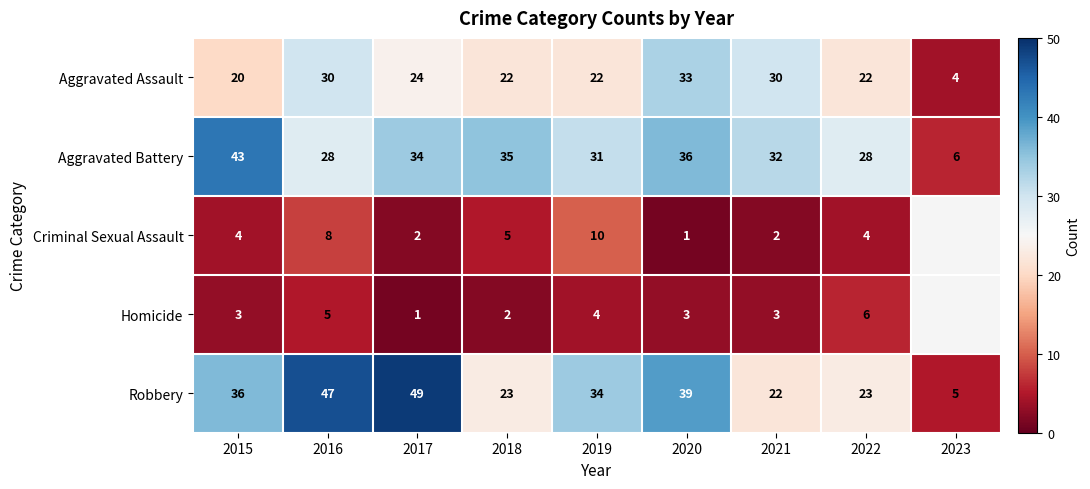

Where does the Robbery series first go above 34?

2015